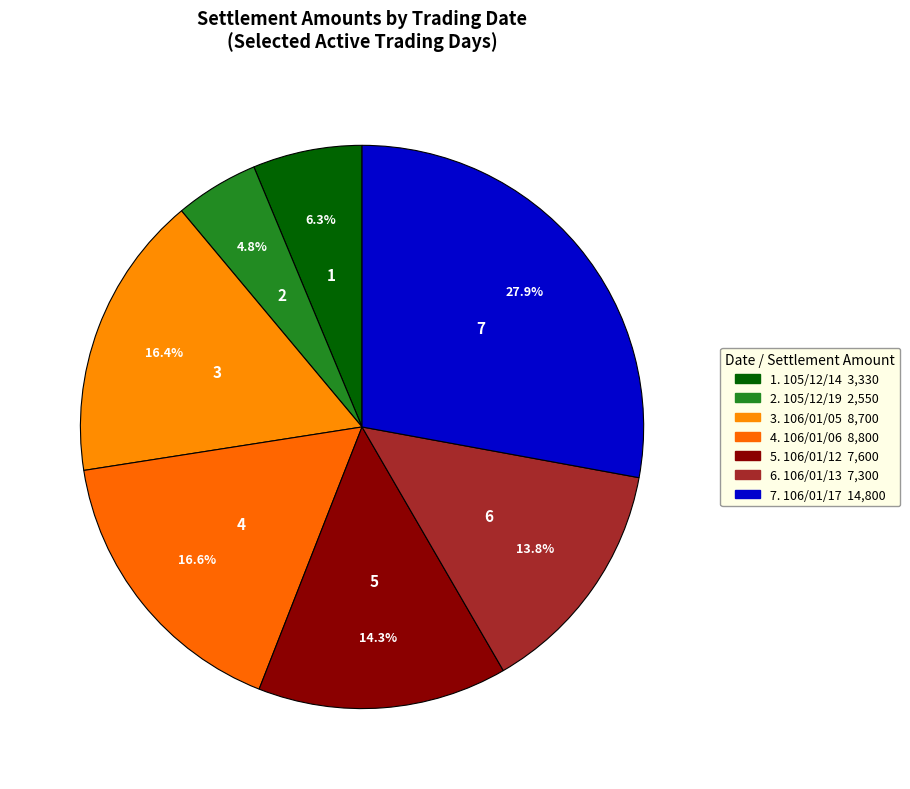

How many segments does this pie chart have?

7